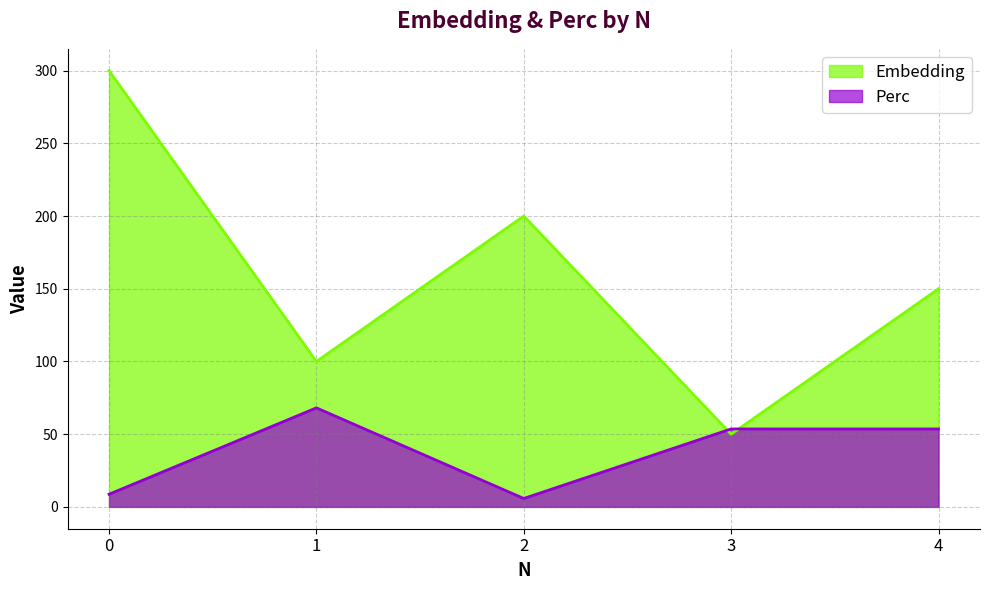

Which series ends up on top after the final intersection of Embedding and Perc?

Embedding